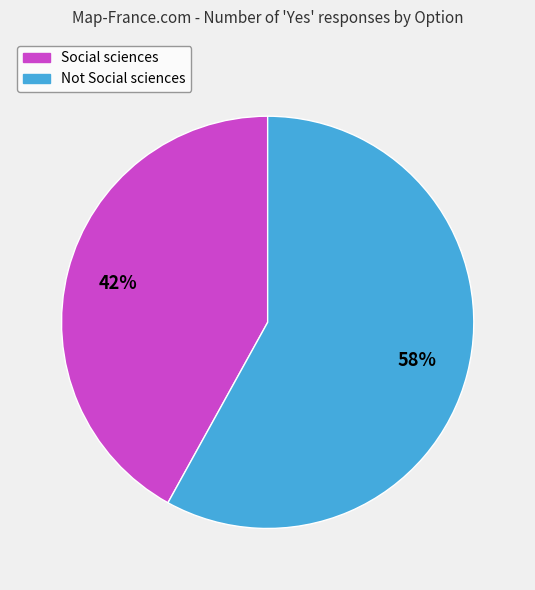

What percentage is the Social sciences slice, to the nearest percent?

42%